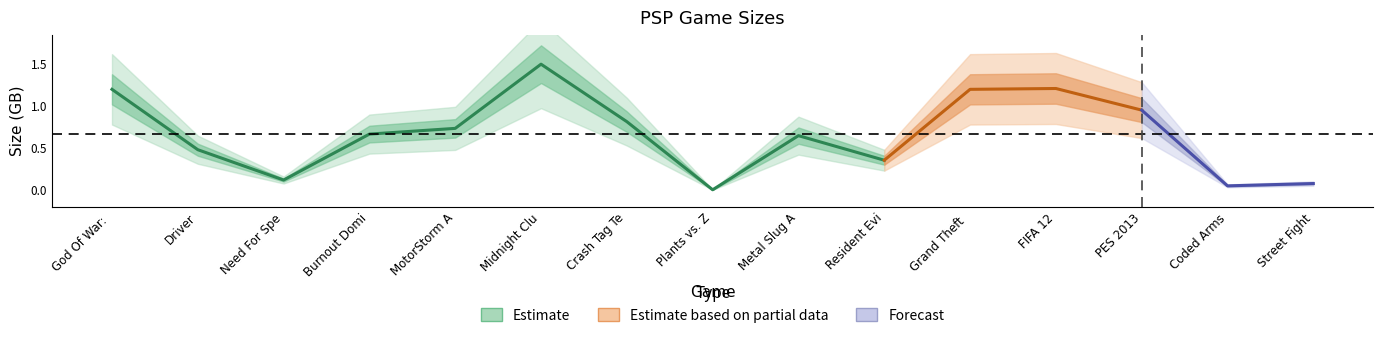

What is the label of the 4th point from the right?

FIFA 12